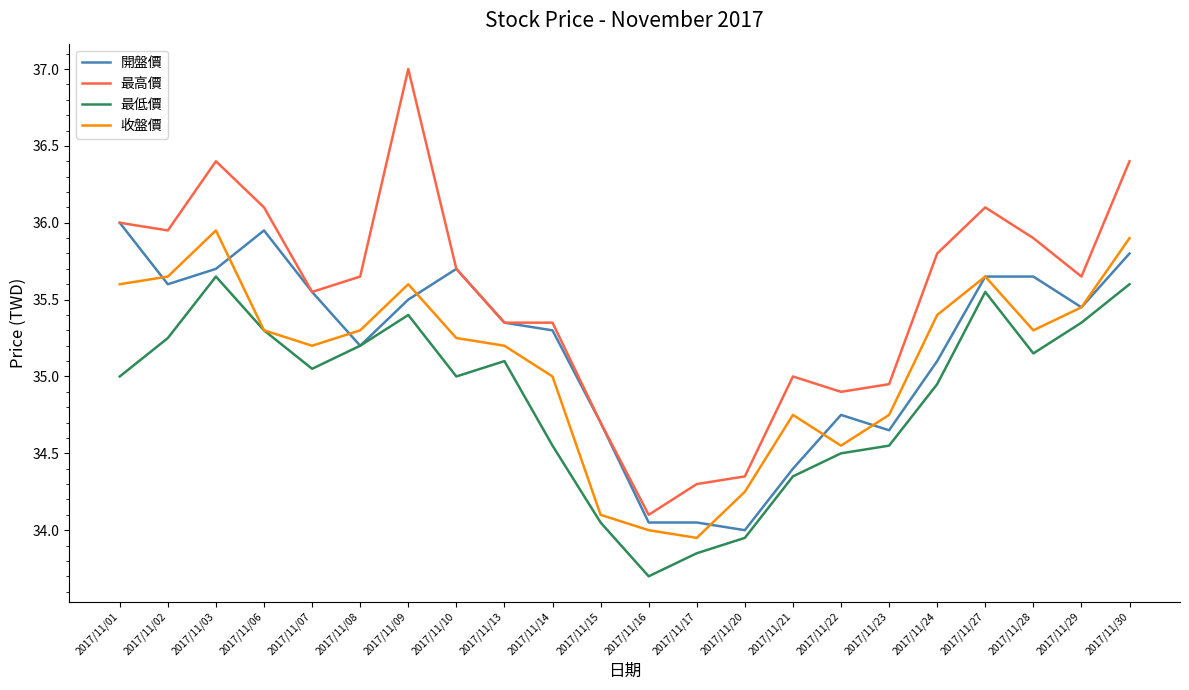

True or false: 最低價 and 最高價 cross at least once.

False